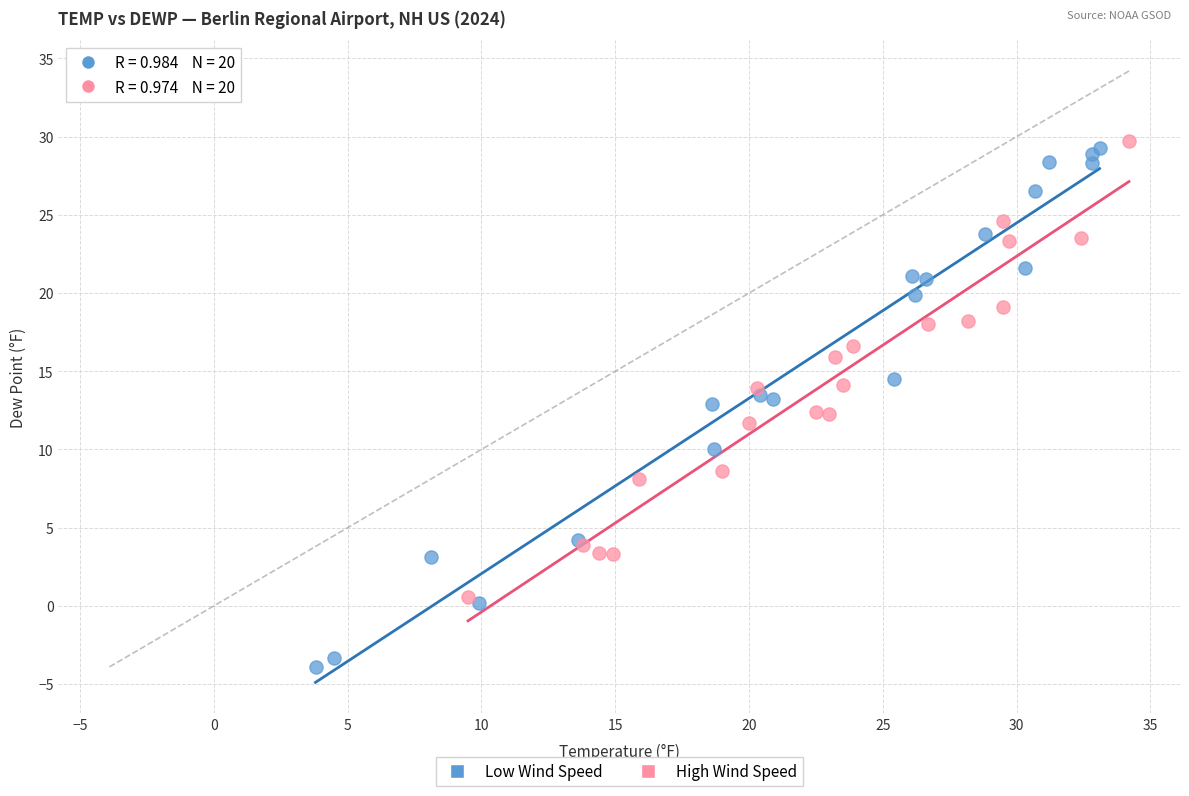

Which series has the largest Y range (max minus min)?

Low Wind Speed